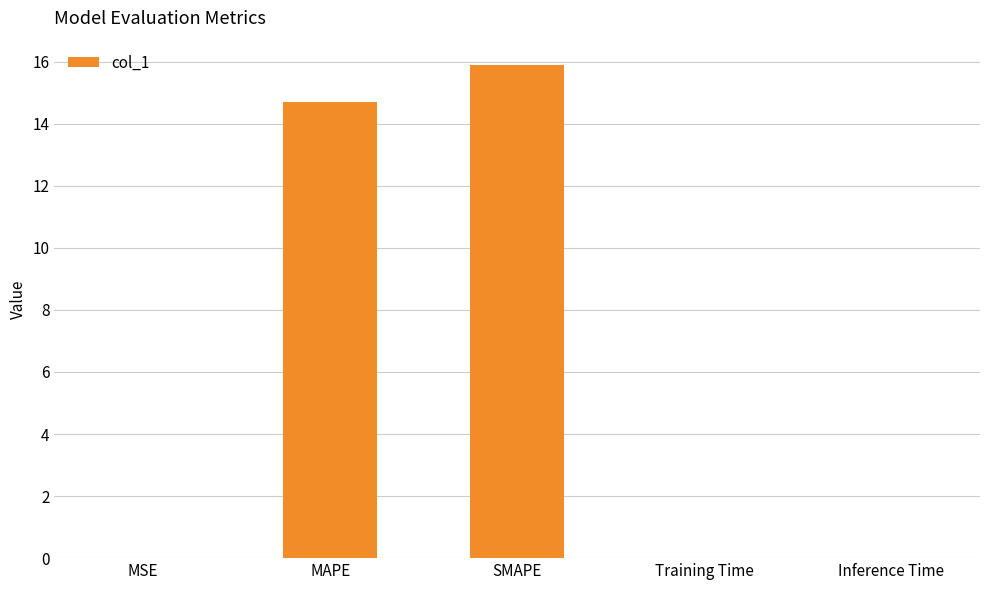

Which has a higher value, MAPE or MSE?

MAPE